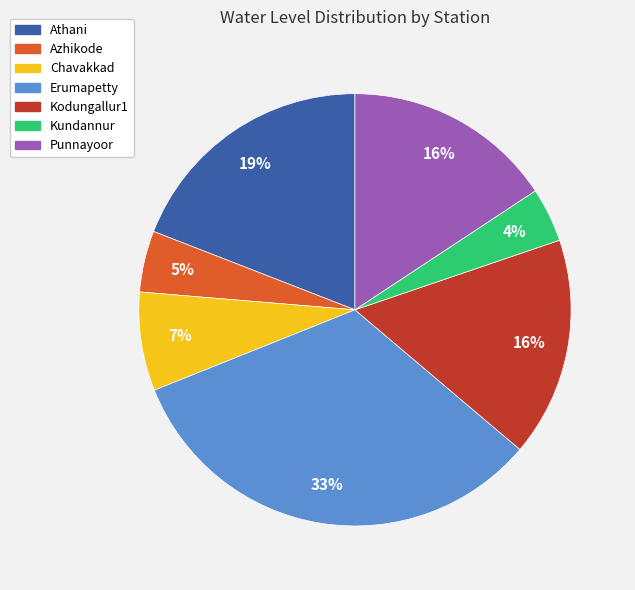

What is the largest slice in the pie chart?

Erumapetty